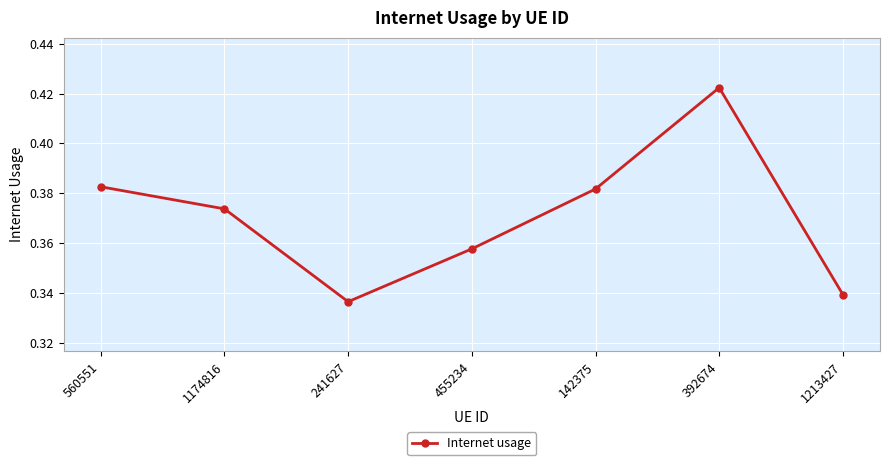

What position from the left is 392674?

6